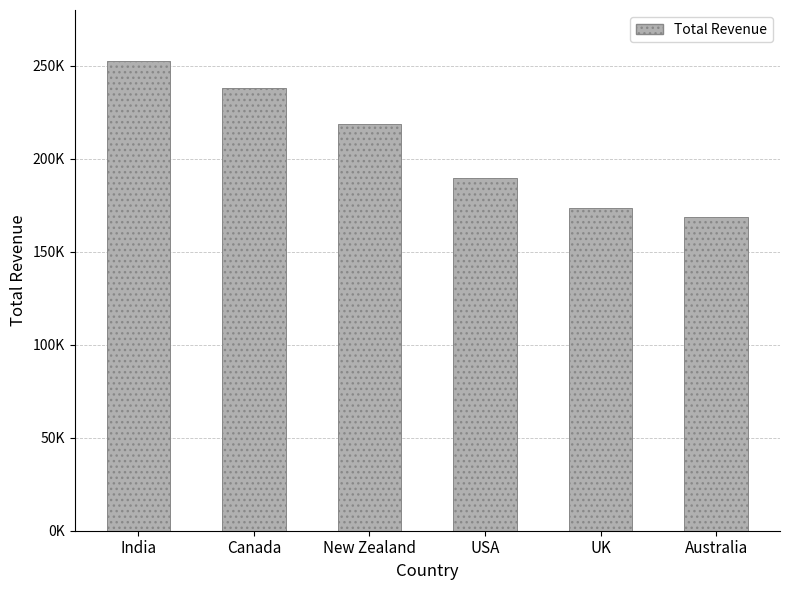

What is the change in value from India to New Zealand?

-33656